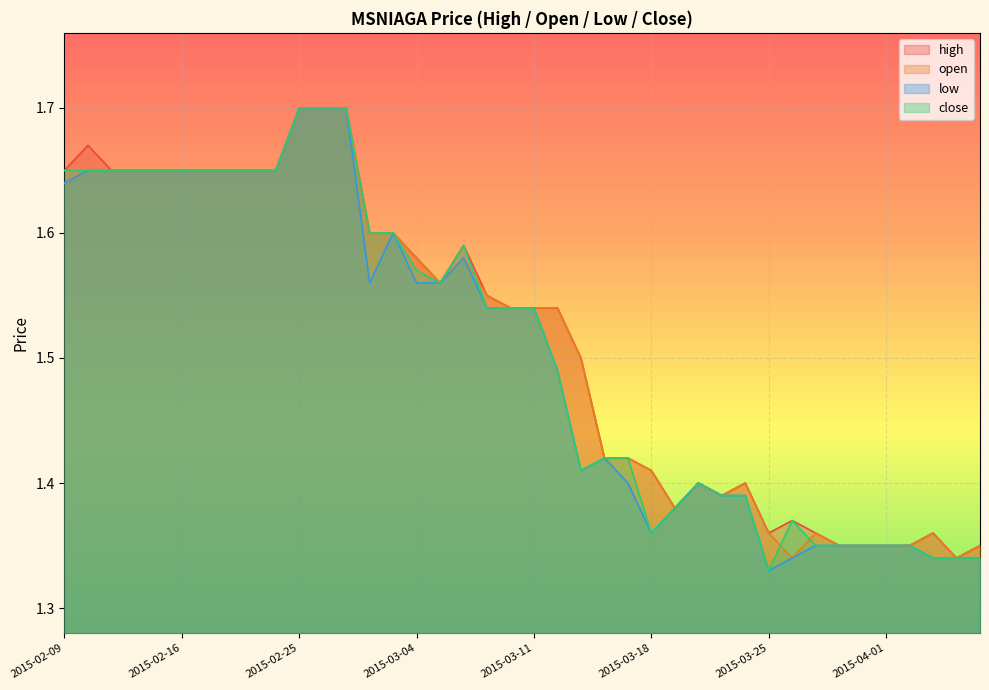

At which category does high reach its first local valley?

2015-03-05